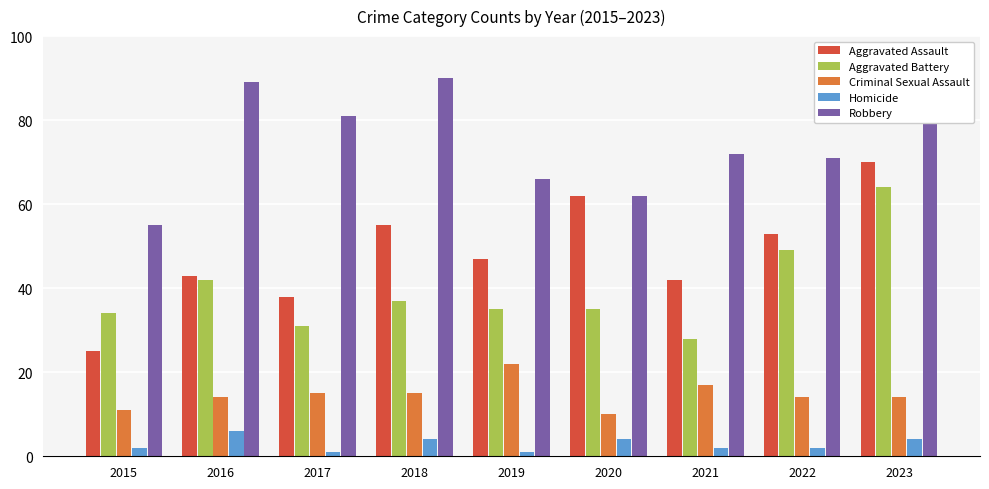

Reading left to right, list all the values displayed in this chart.

Aggravated Assault: 25	43	38	55	47	62	42	53	70
Aggravated Battery: 34	42	31	37	35	35	28	49	64
Criminal Sexual Assault: 11	14	15	15	22	10	17	14	14
Homicide: 2	6	1	4	1	4	2	2	4
Robbery: 55	89	81	90	66	62	72	71	85